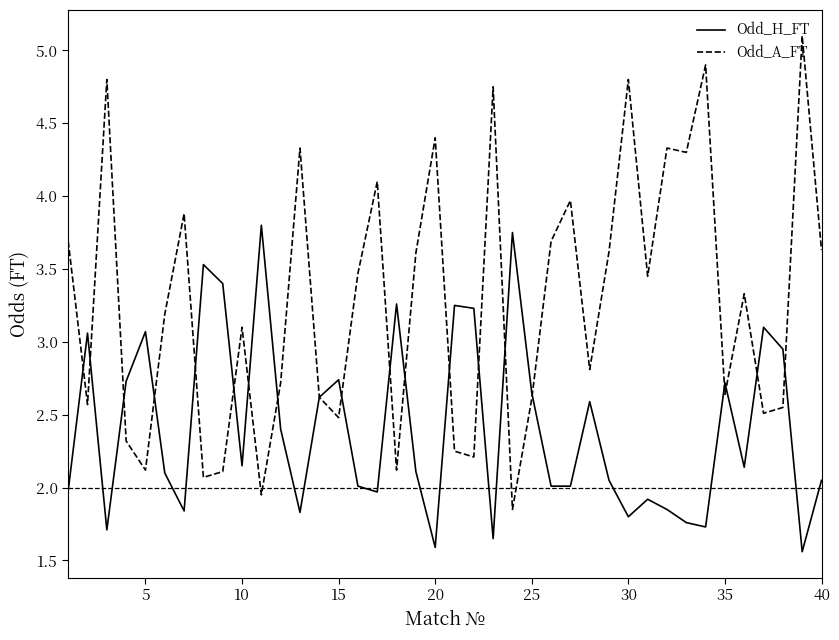

List the series in order of their peak value, lowest first.

Odd_H_FT, Odd_A_FT